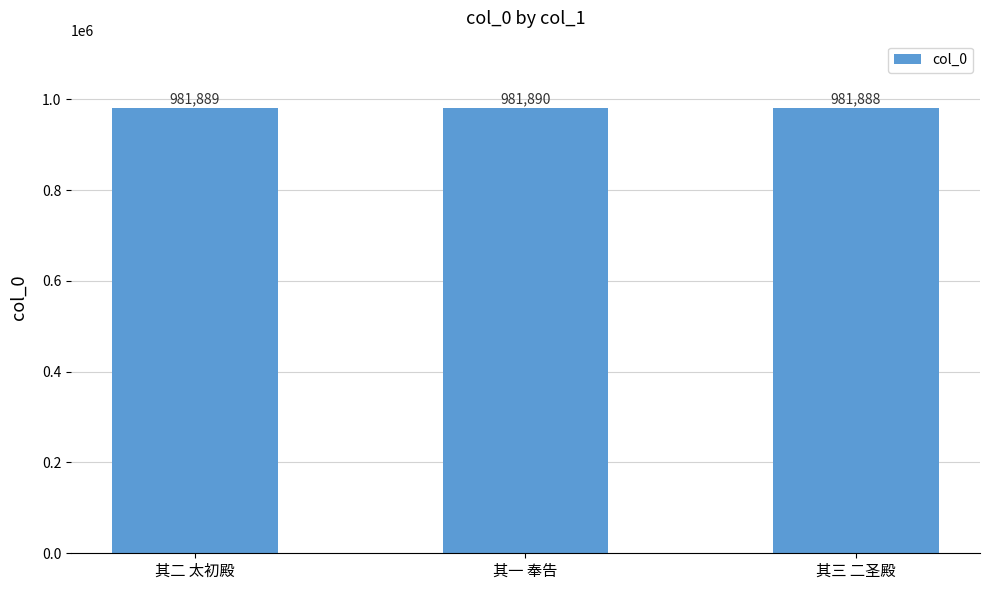

List the labels in order of value, largest first.

其一 奉告, 其二 太初殿, 其三 二圣殿